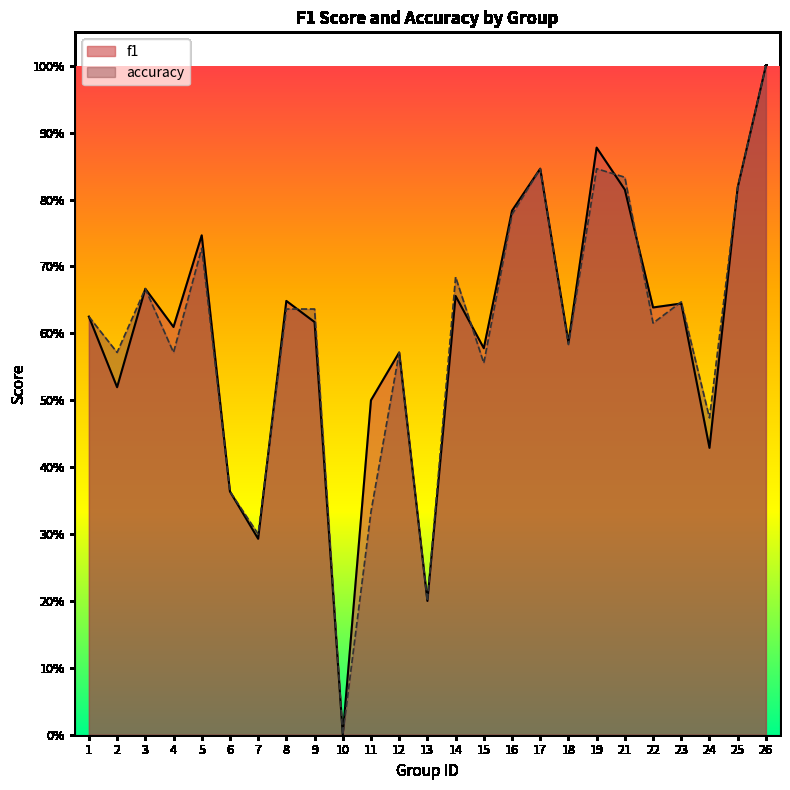

Reading left to right, transcribe all the data shown in this chart.

f1: 0.6	0.5	0.7	0.6	0.7	0.4	0.3	0.6	0.6	0.0	0.5	0.6	0.2	0.7	0.6	0.8	0.8	0.6	0.9	0.8	0.6	0.6	0.4	0.8	1.0
accuracy: 0.6	0.6	0.7	0.6	0.7	0.4	0.3	0.6	0.6	0.0	0.3	0.6	0.2	0.7	0.6	0.8	0.8	0.6	0.8	0.8	0.6	0.6	0.5	0.8	1.0